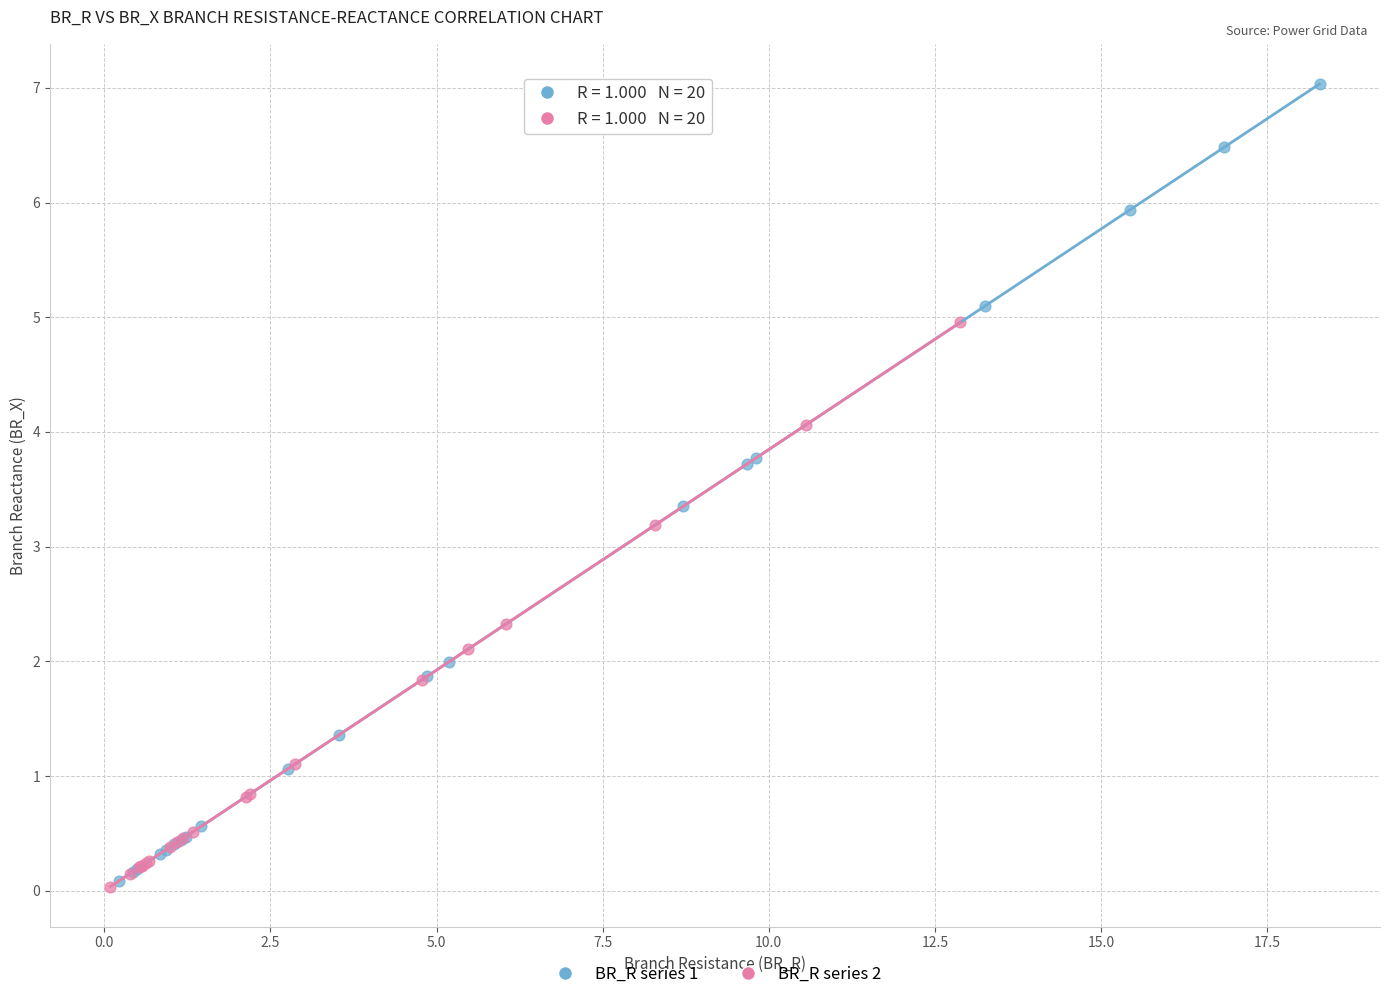

What are all the series names shown in the legend?

BR_R series 1, BR_R series 2